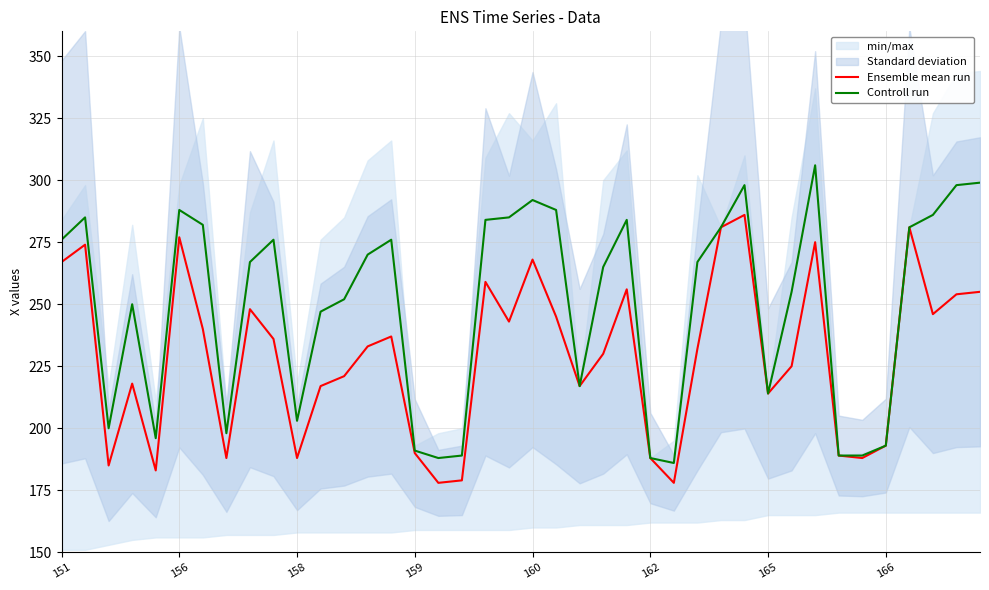

How many values in the Ensemble mean run series exceed 233?

19